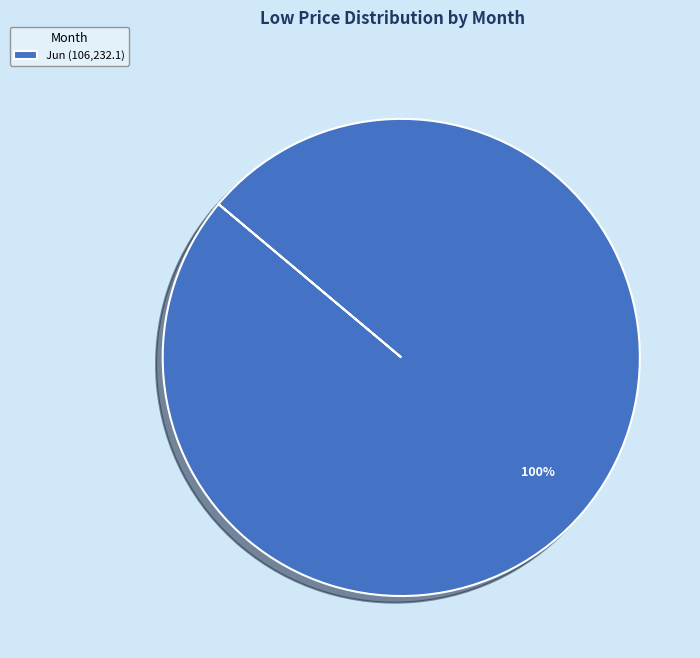

Does Jun (106,232.1) represent more than half of the total?

Yes